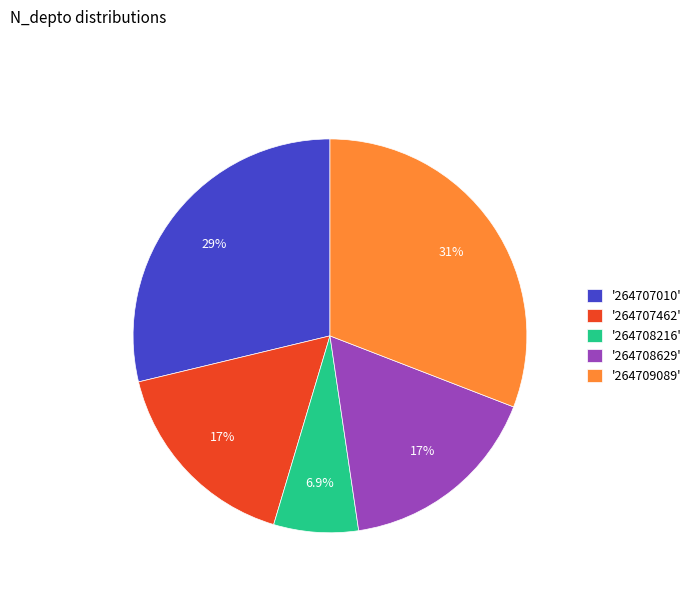

Is '264707462' the majority of the pie?

No